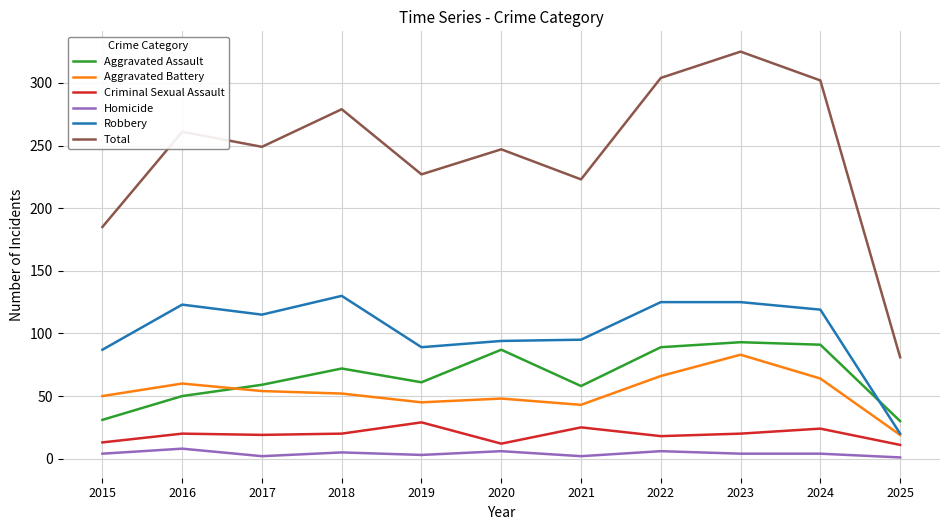

True or false: Homicide and Aggravated Battery cross at least once.

False